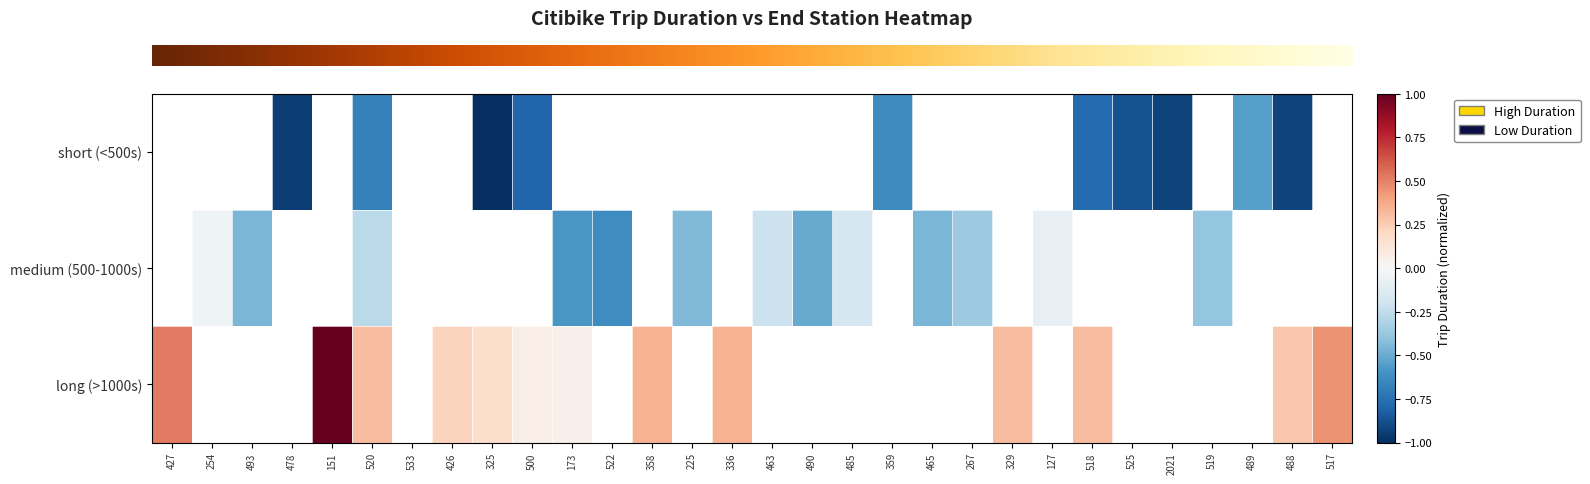

Which category has the highest value across all series?

151